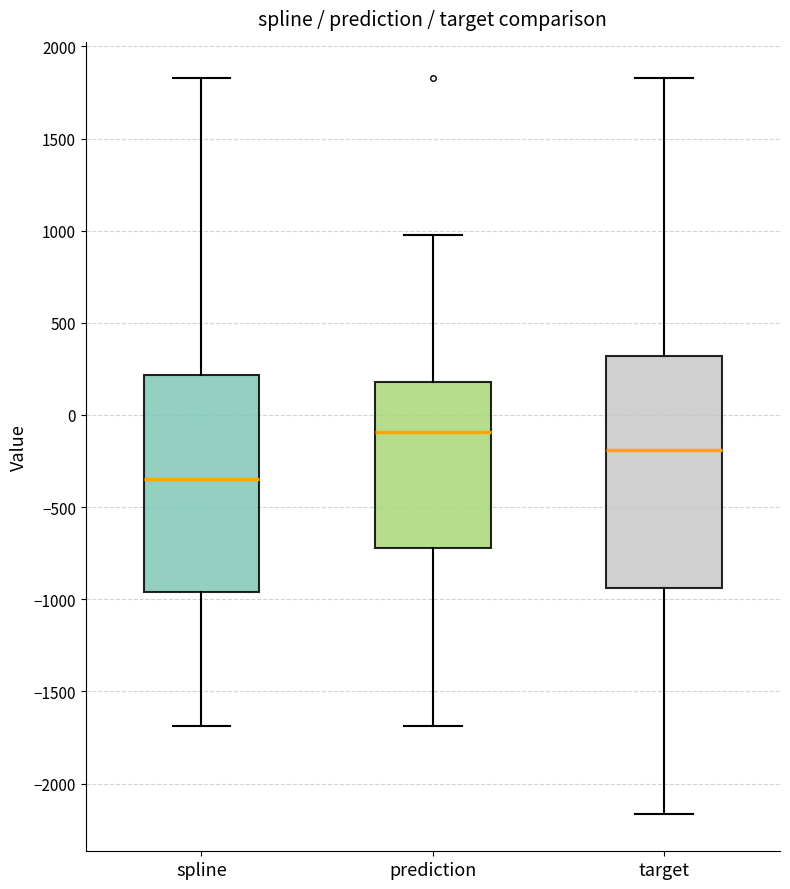

Reading left to right, transcribe this box plot: for each box, give where its median line is, the range the box spans, and where its two whiskers end, as read against the y-axis. The values are not printed on the chart, so give them approximately, as read against the axis.

spline: median -350, box -950 to 200, whiskers -1700 to 1850
prediction: median -100, box -700 to 200, whiskers -1700 to 950
target: median -200, box -950 to 300, whiskers -2150 to 1850